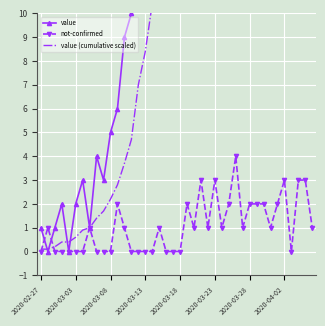

What position from the right is 28?

12